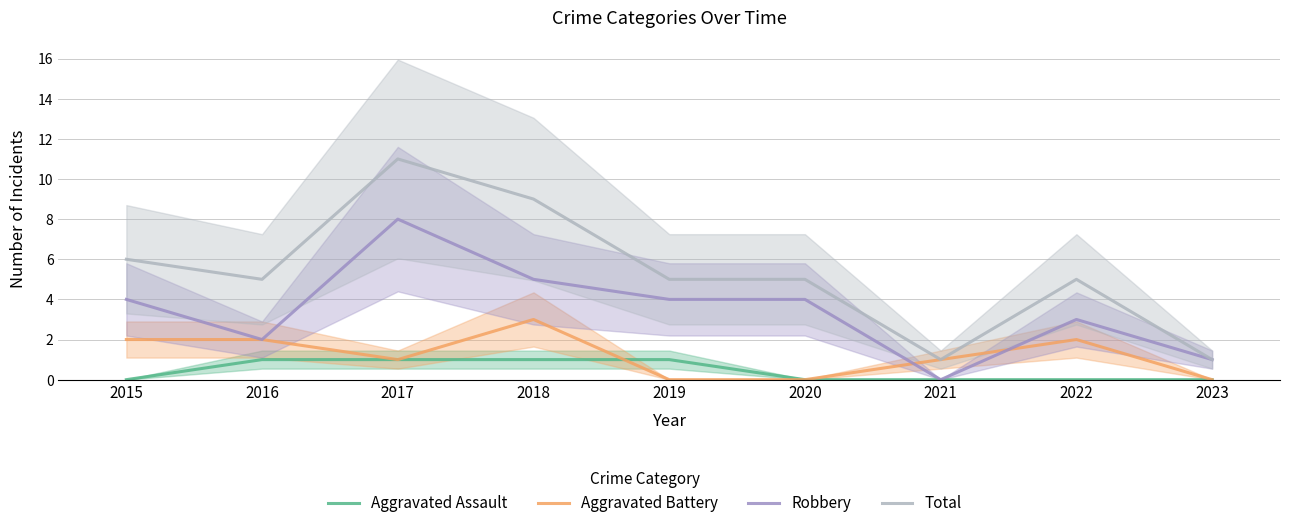

True or false: Aggravated Battery and Total cross at least once.

False